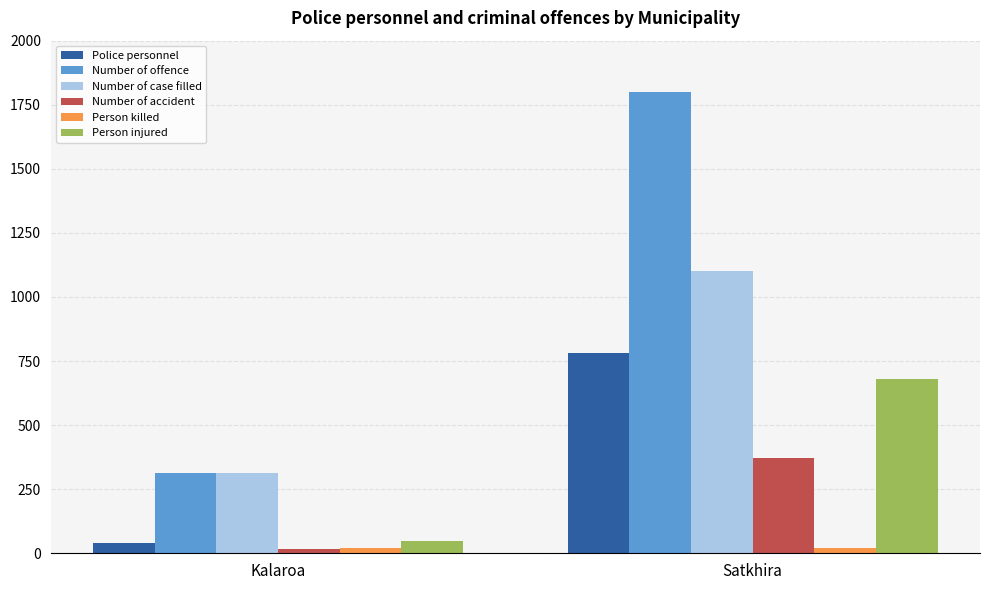

What position from the right is Satkhira?

1